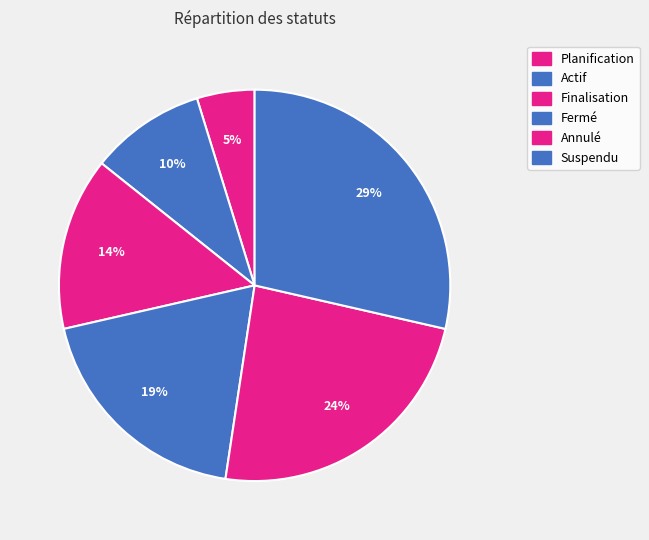

Does Planification account for over 50% of the chart?

No